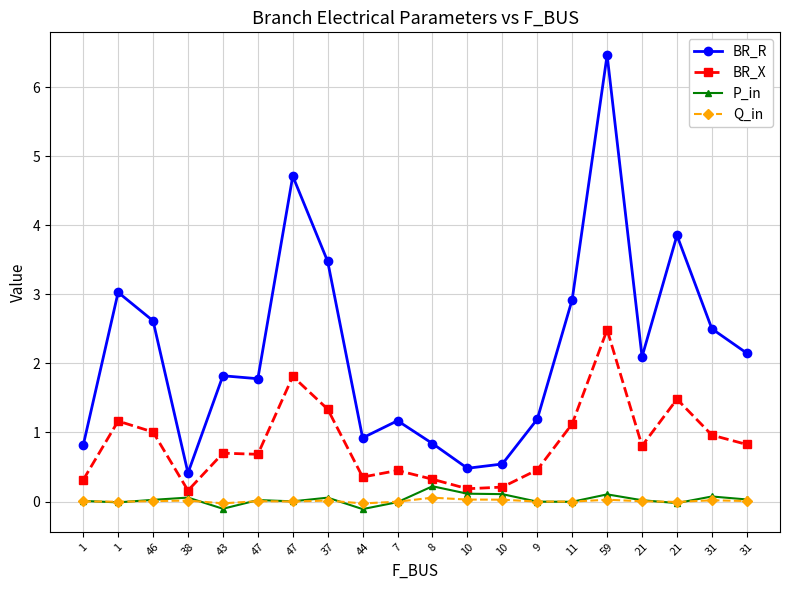

At which label is P_in closest to 0?

9